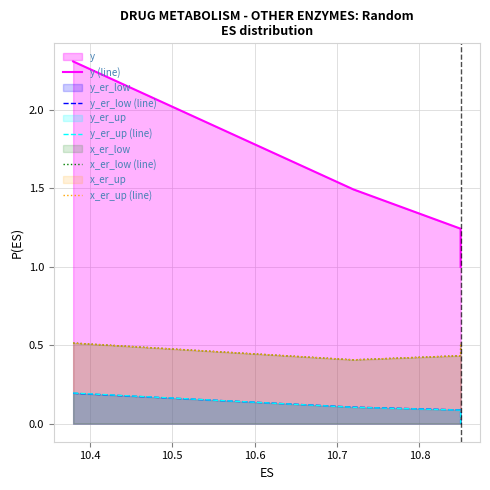

What is the highest value of the y (line) series?

2.3